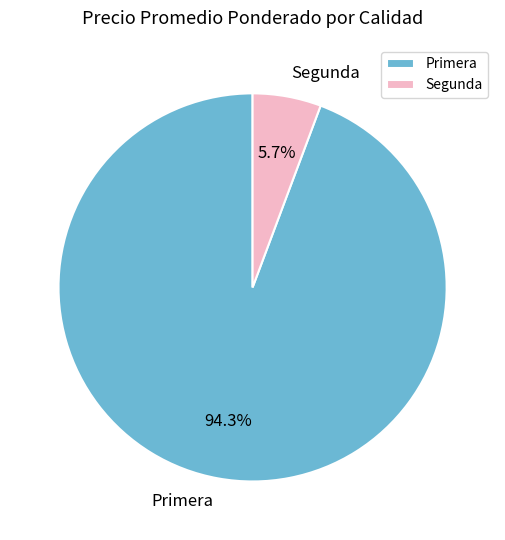

How much of the chart is everything except Segunda?

94.3%